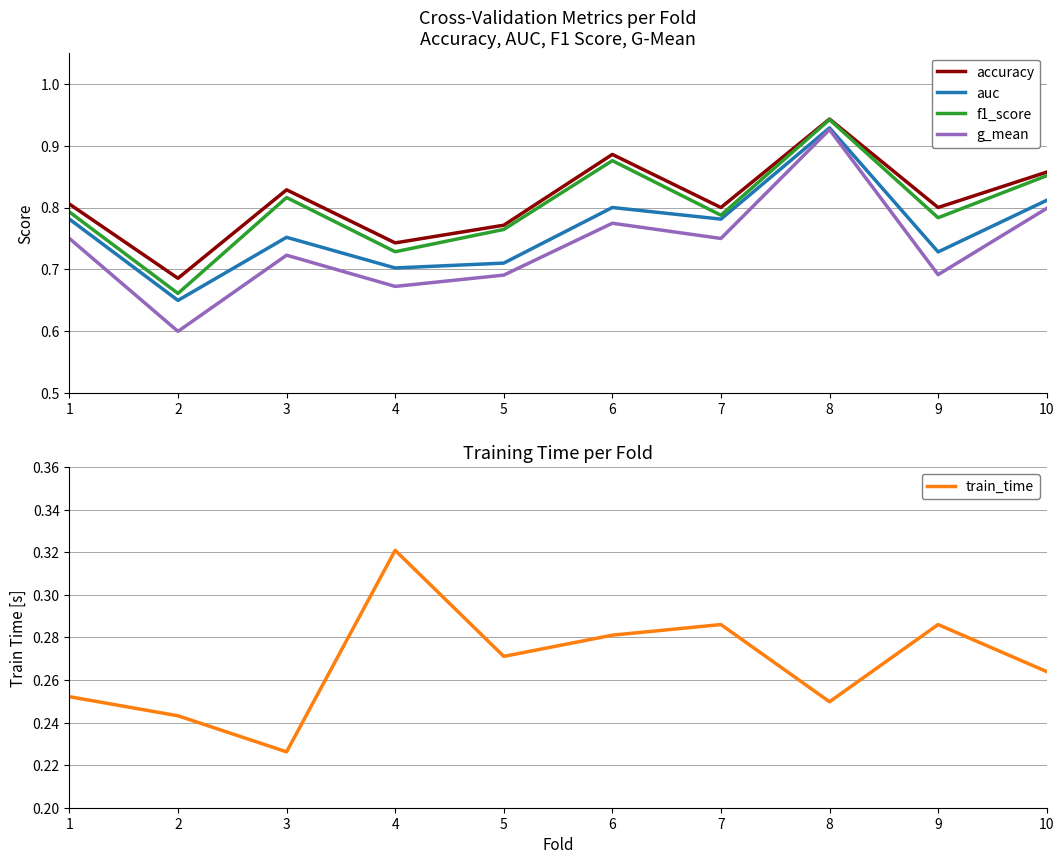

True or false: train_time and g_mean intersect in this chart.

False